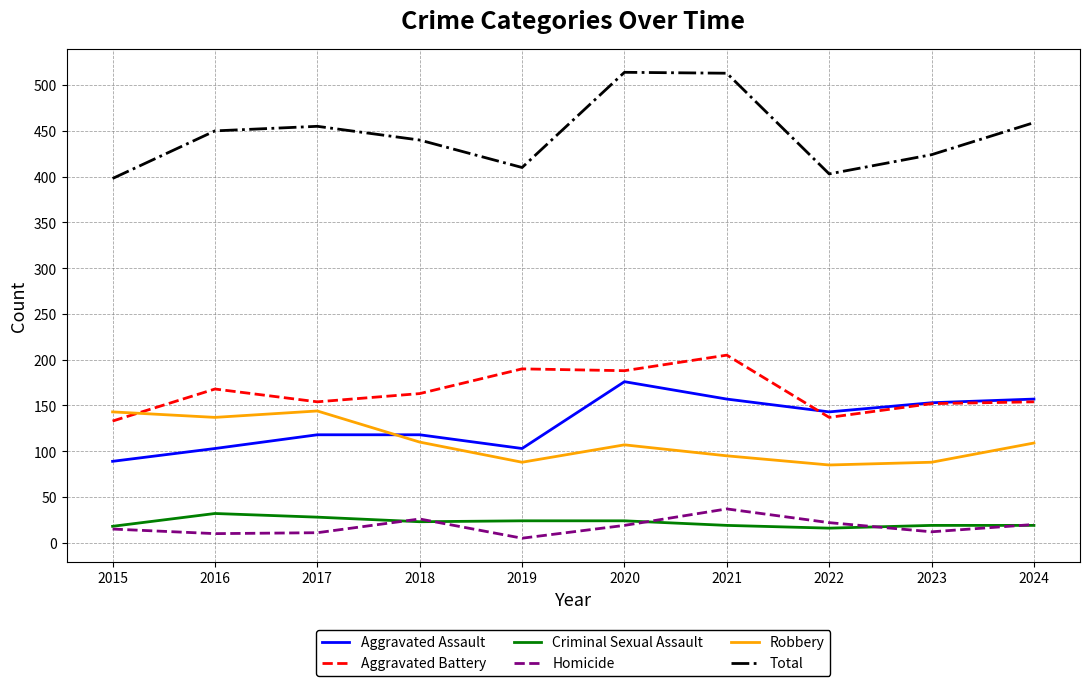

What is the difference between the Aggravated Assault values at 2024 and 2022?

14